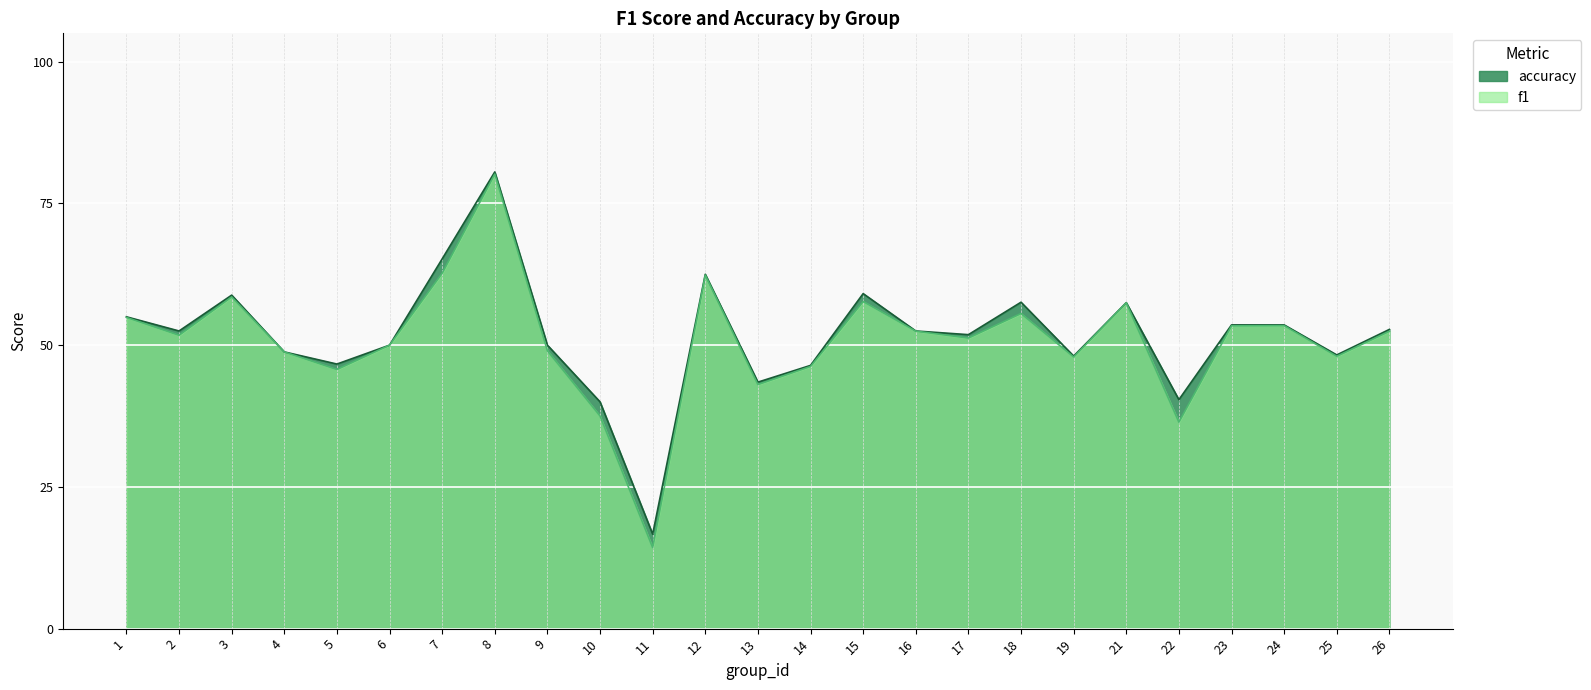

Reading left to right, what are all the values shown in this chart?

f1: 0.5	0.5	0.6	0.5	0.5	0.5	0.6	0.8	0.5	0.4	0.1	0.6	0.4	0.5	0.6	0.5	0.5	0.6	0.5	0.6	0.4	0.5	0.5	0.5	0.5
accuracy: 0.6	0.5	0.6	0.5	0.5	0.5	0.7	0.8	0.5	0.4	0.2	0.6	0.4	0.5	0.6	0.5	0.5	0.6	0.5	0.6	0.4	0.5	0.5	0.5	0.5